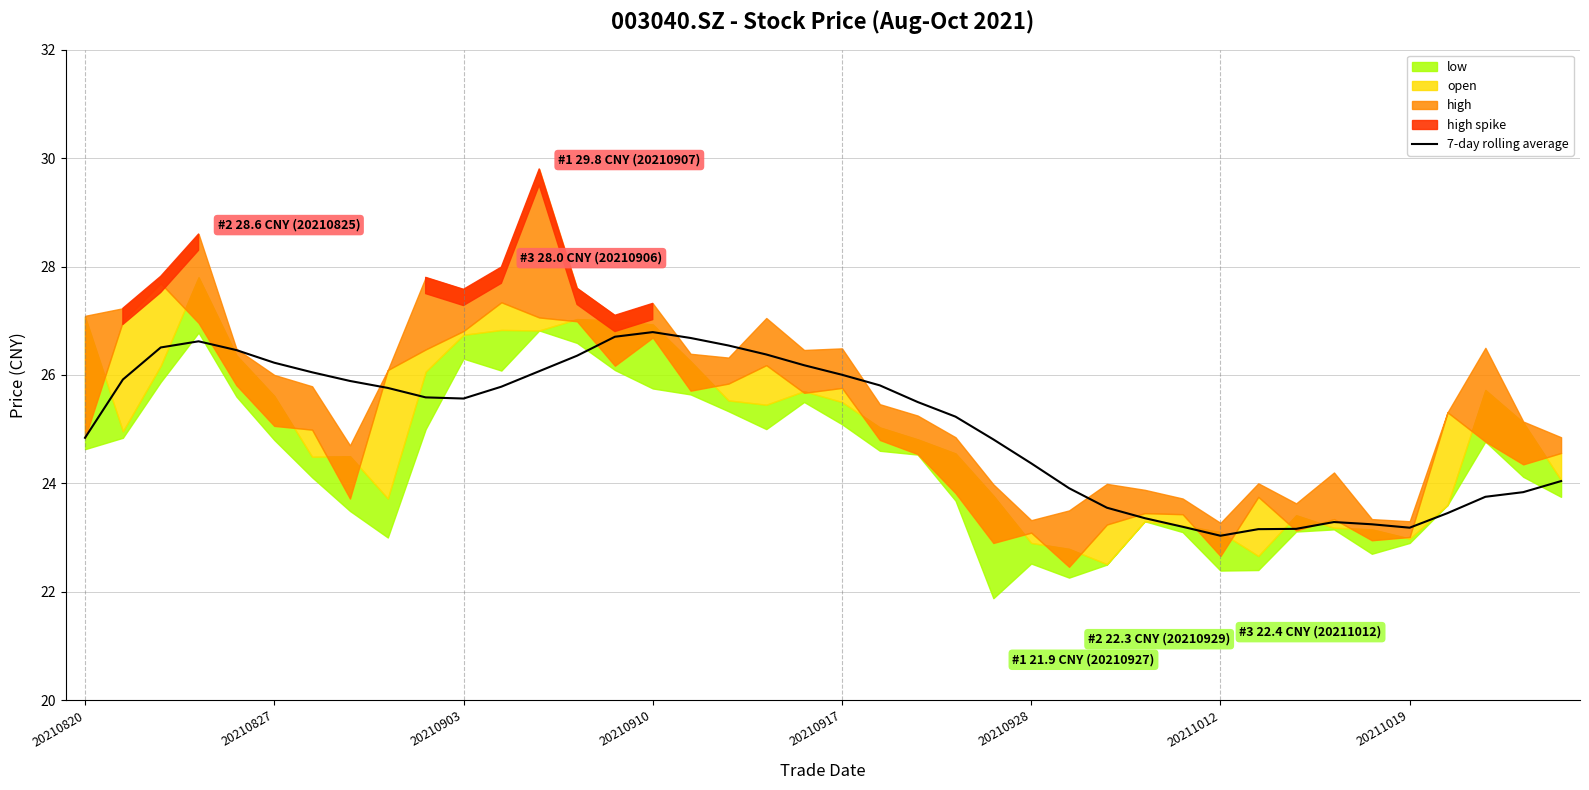

What is the ratio of the value at 12 to the value at 29?

1.1